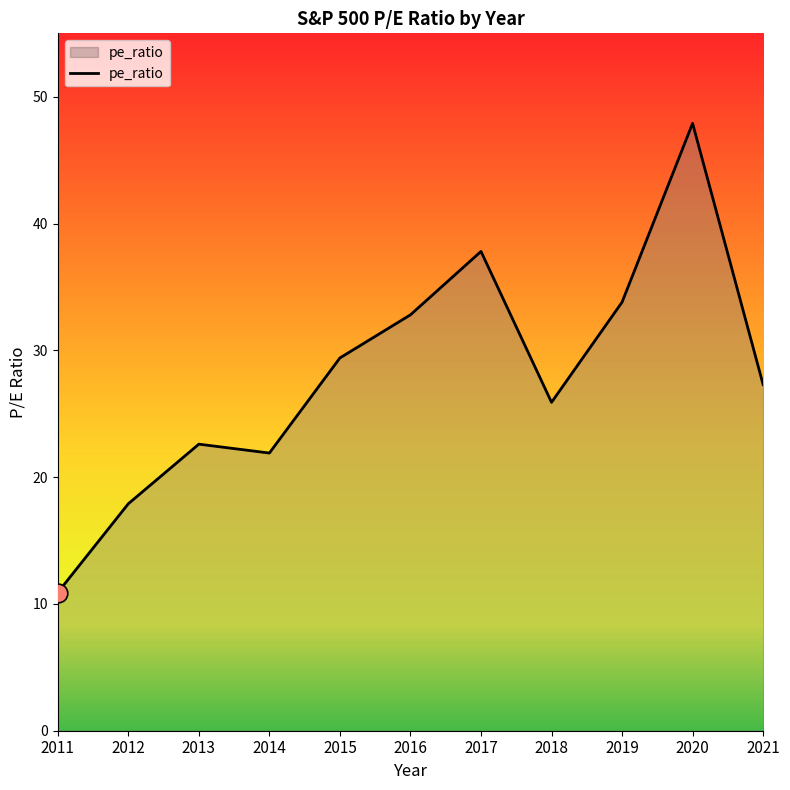

What is the change in value from 2013 to 2021?

+4.7